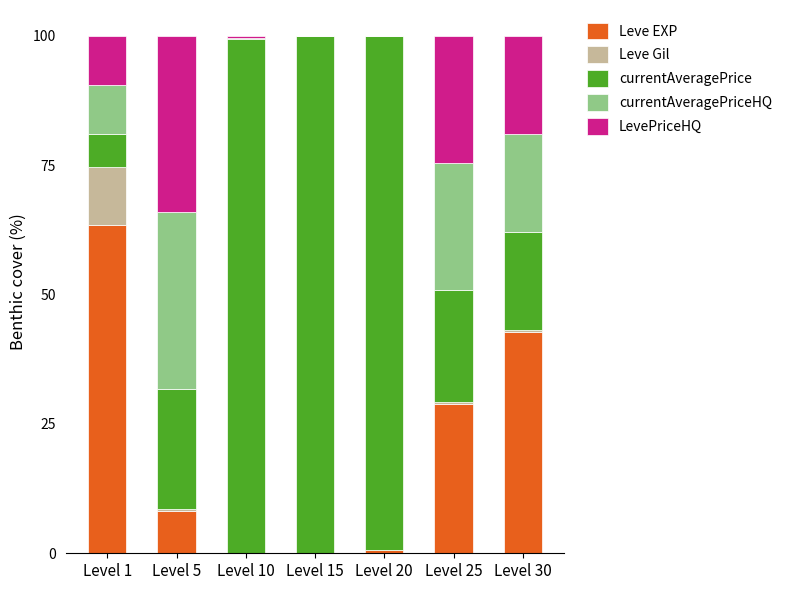

Where is Leve EXP nearest to the value 31?

Level 25